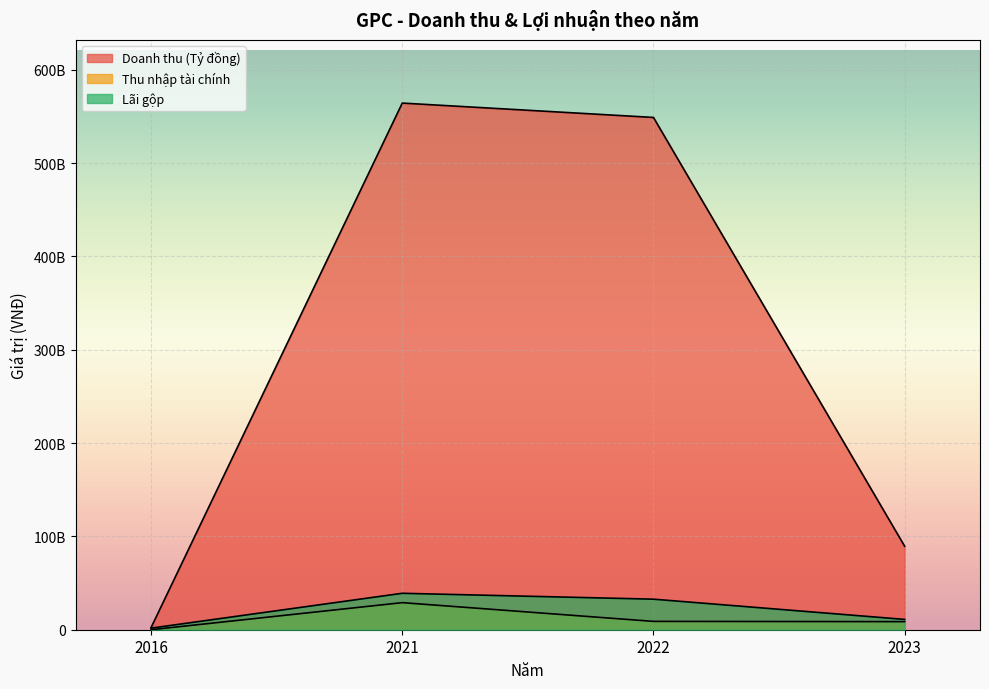

What is the minimum value for Thu nhập tài chính?

2794747